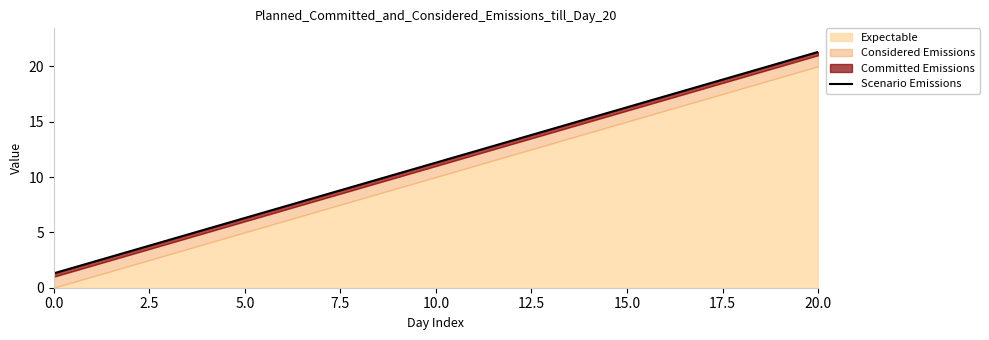

At which label is the value closest to 11?

10